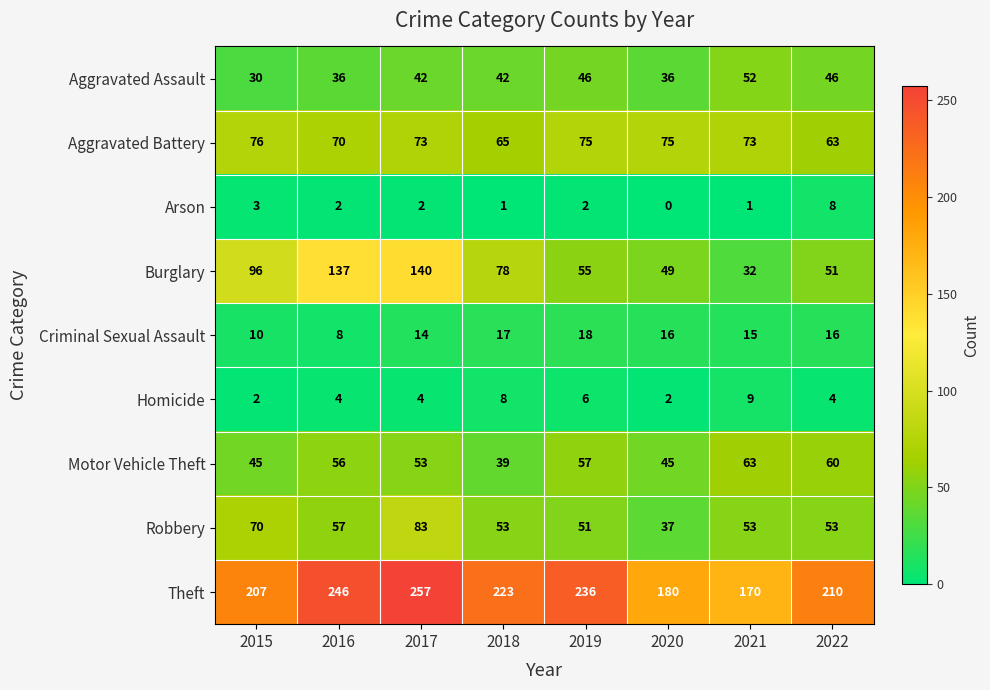

What is the sum of all Arson values?

19